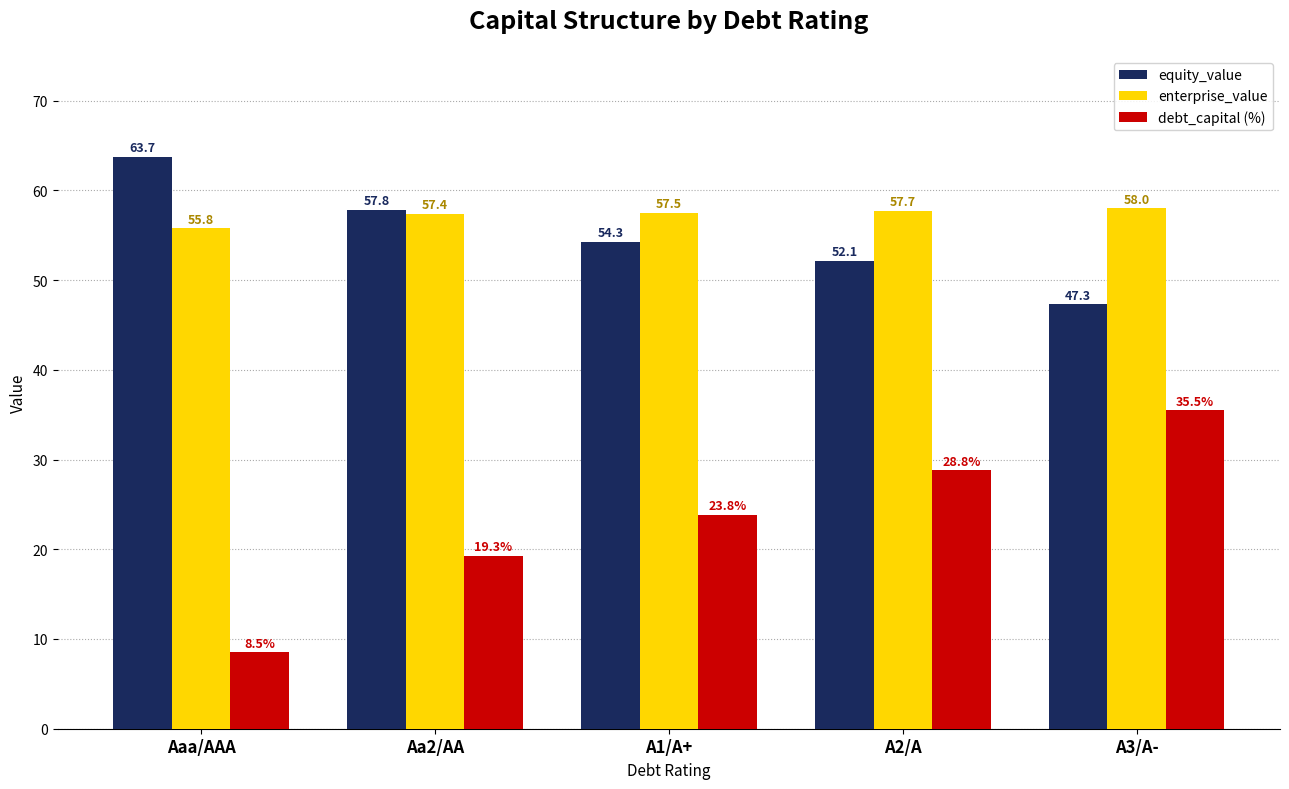

What is the approximate value of debt_capital (%) at A2/A?

28.8